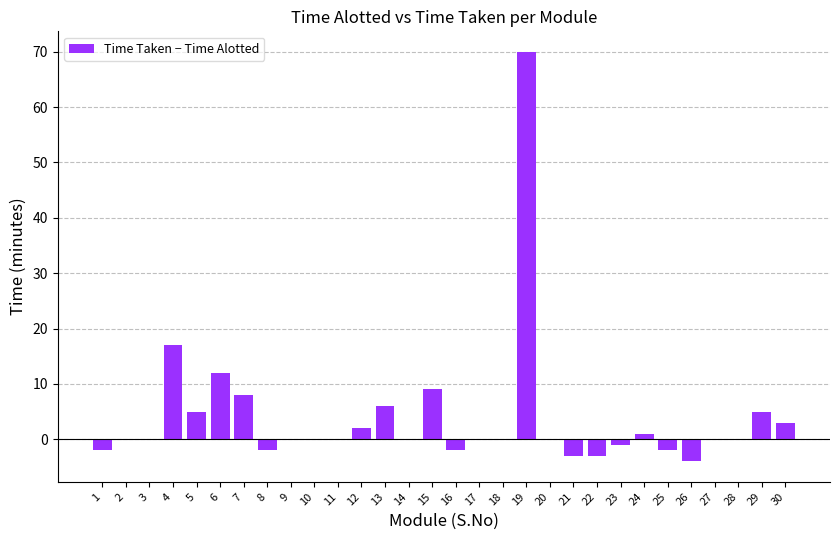

What is the change in value from 13 to 17?

-6